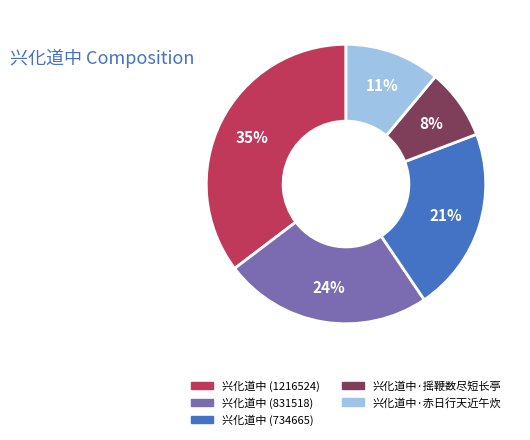

To the nearest percent, what is the difference between the 兴化道中 (734665) and 兴化道中 (1216524) slice percentages?

14%